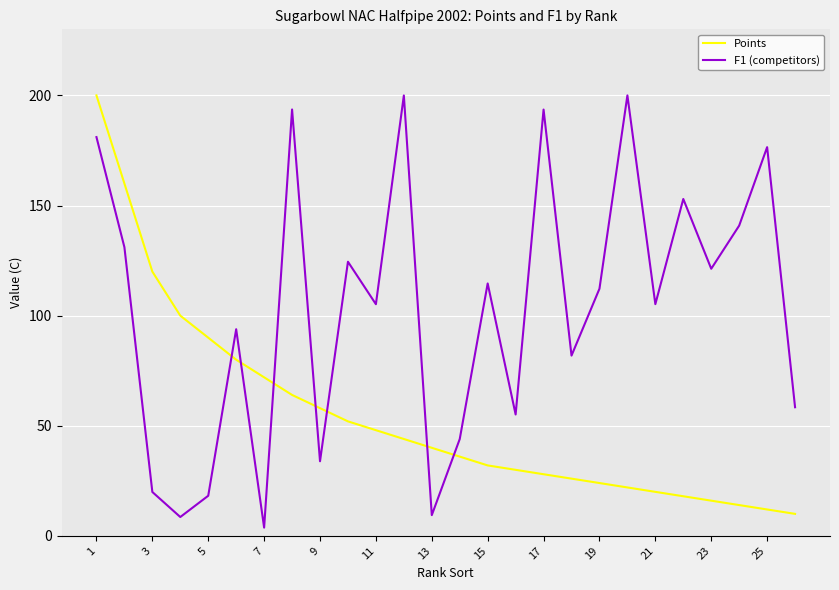

Which series has the largest total across all categories?

F1 (competitors)